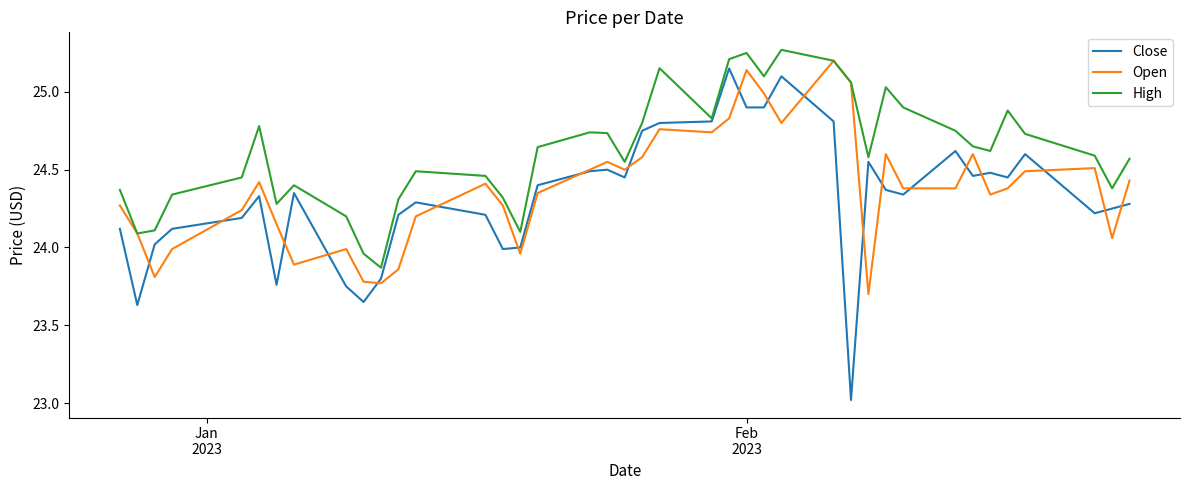

Which series has the largest total across all categories?

High